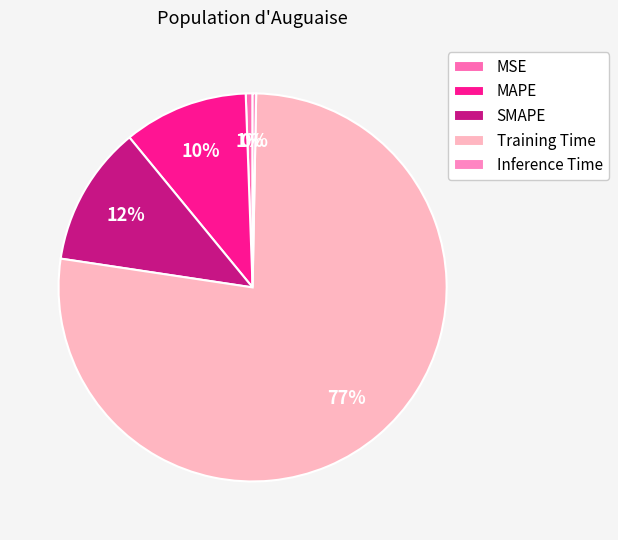

Is it true that Inference Time is 7% of the pie?

False